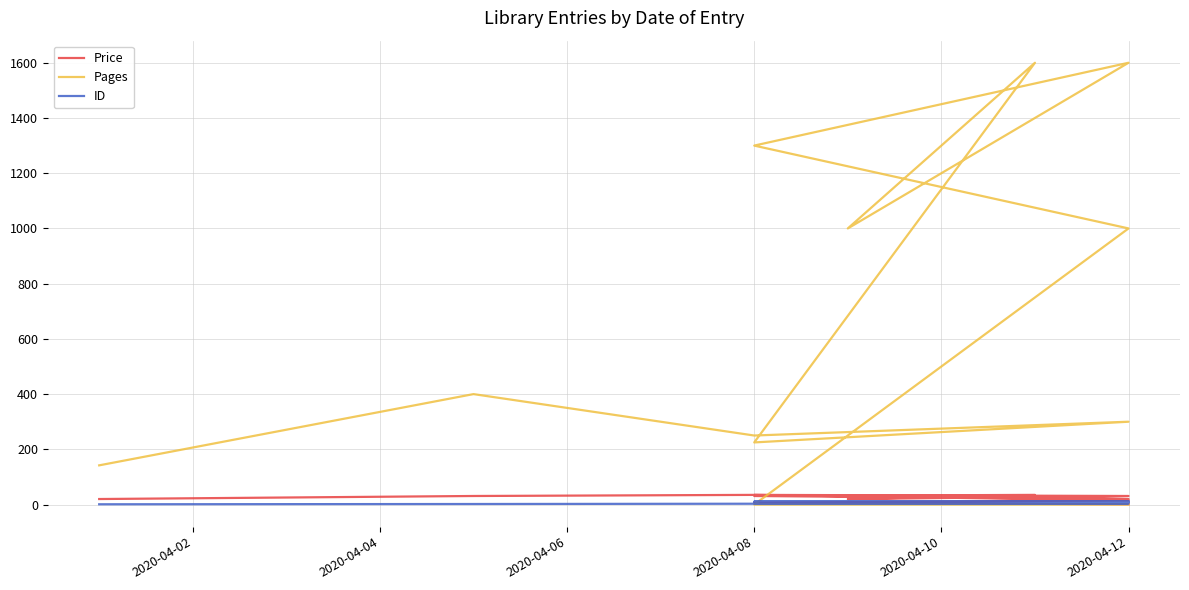

What is the difference between the maximum and minimum values in the Pages series?

1600